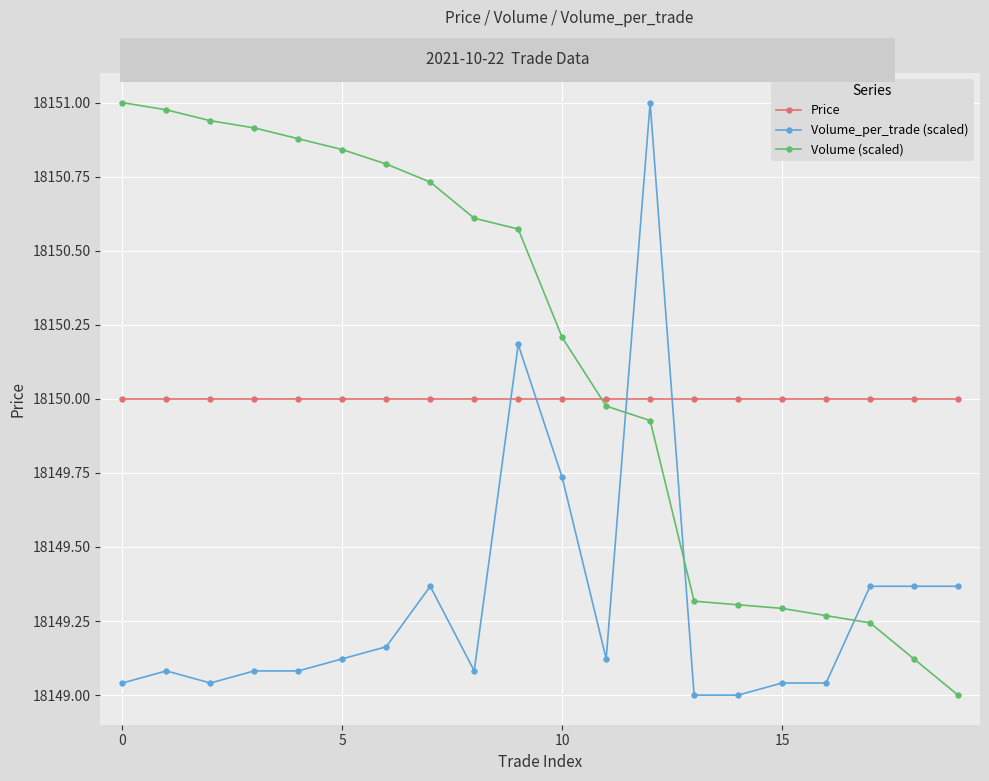

After their last crossing, which series has the higher values: Price or Volume (scaled)?

Price